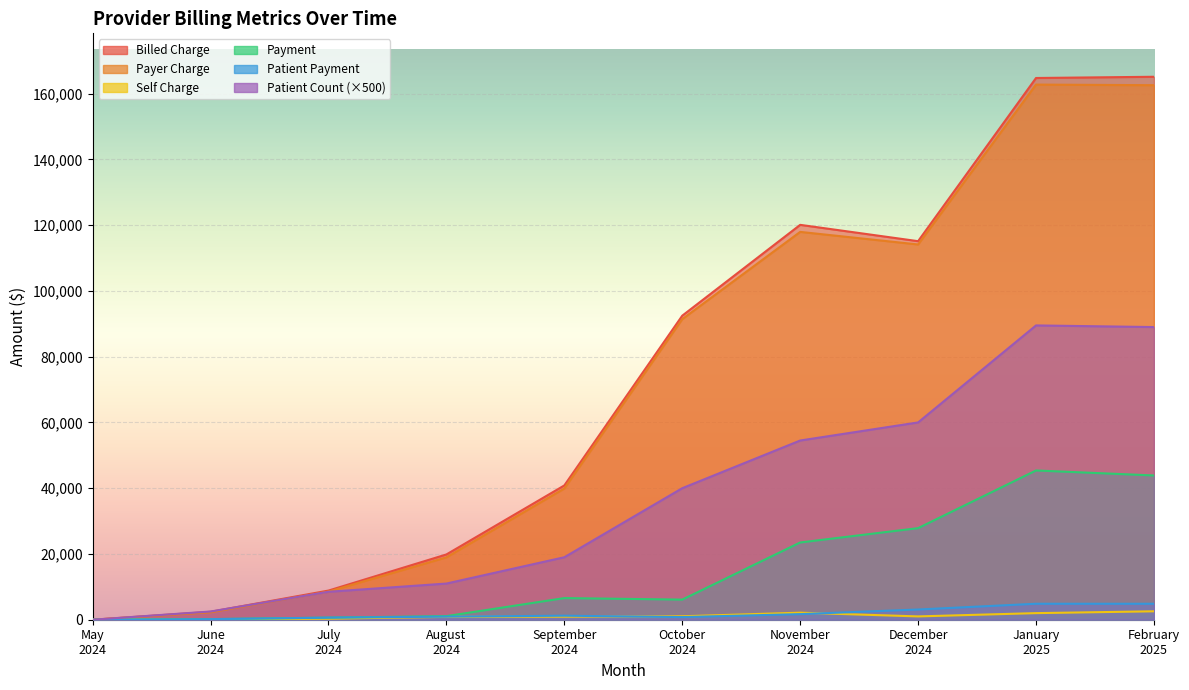

How many data points in Payment are above 6578?

5